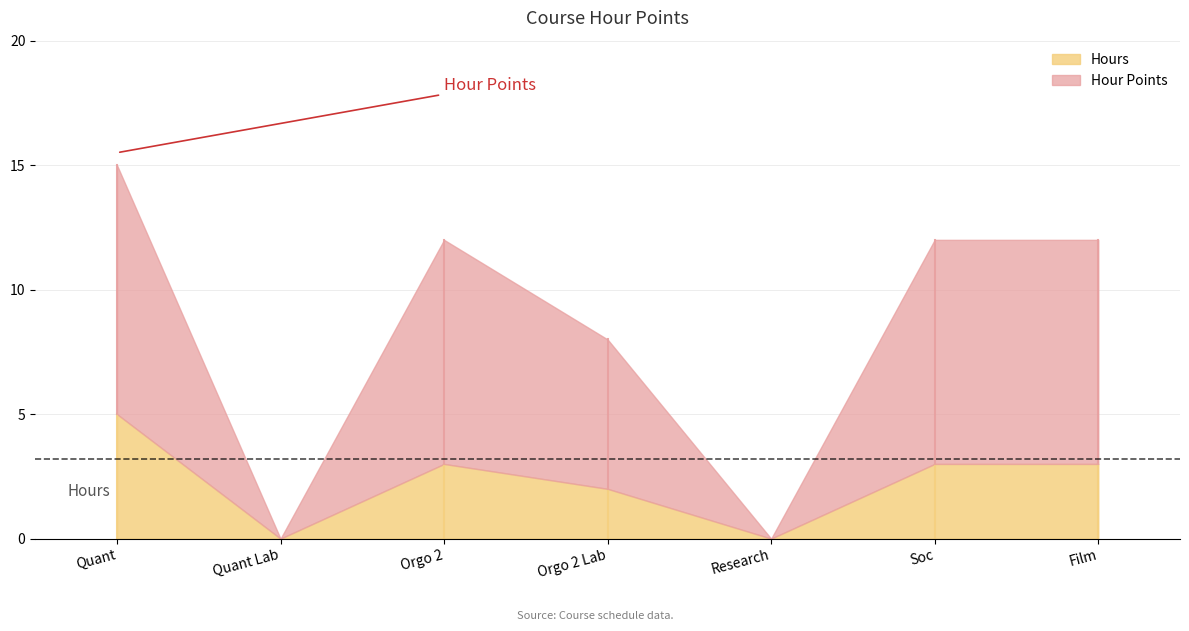

Reading right to left, list the values for the Hours series.

Film=3	Soc=3	Research=0	Orgo 2 Lab=2	Orgo 2=3	Quant Lab=0	Quant=5